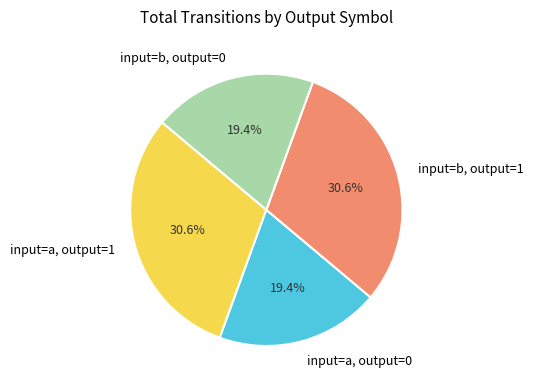

Does any single category account for the majority?

No